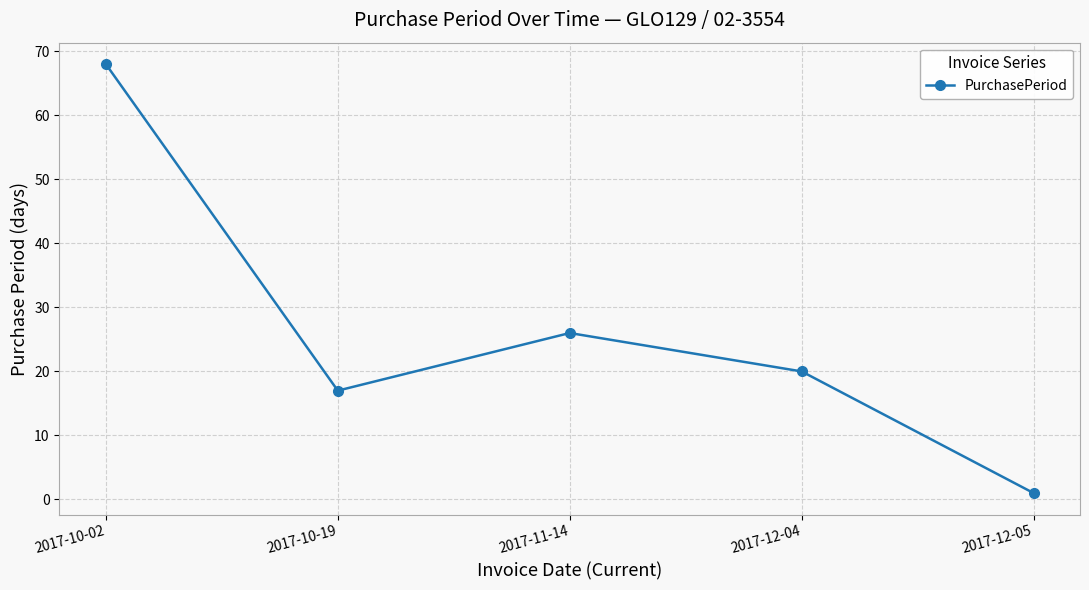

How many lines are shown in the chart?

1